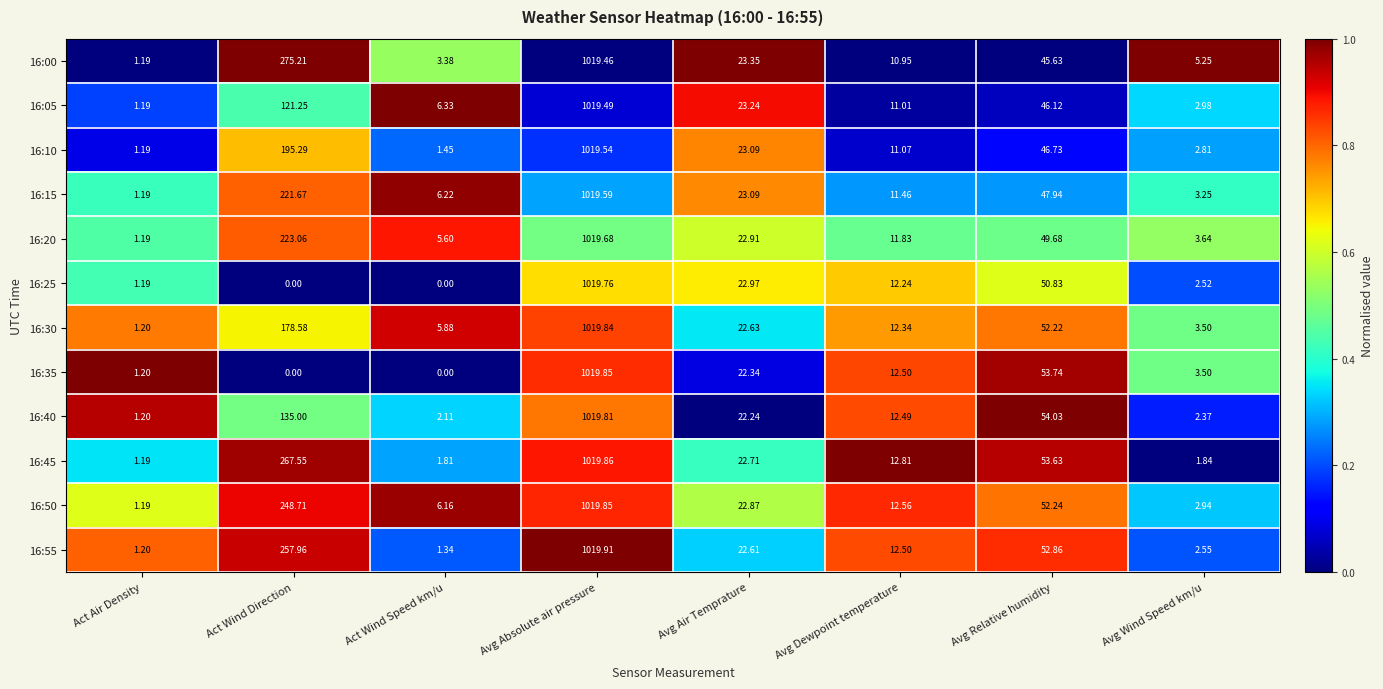

List the labels in order of 16:45 value, largest first.

Avg Absolute air pressure, Act Wind Direction, Avg Relative humidity, Avg Air Temprature, Avg Dewpoint temperature, Avg Wind Speed km/u, Act Wind Speed km/u, Act Air Density